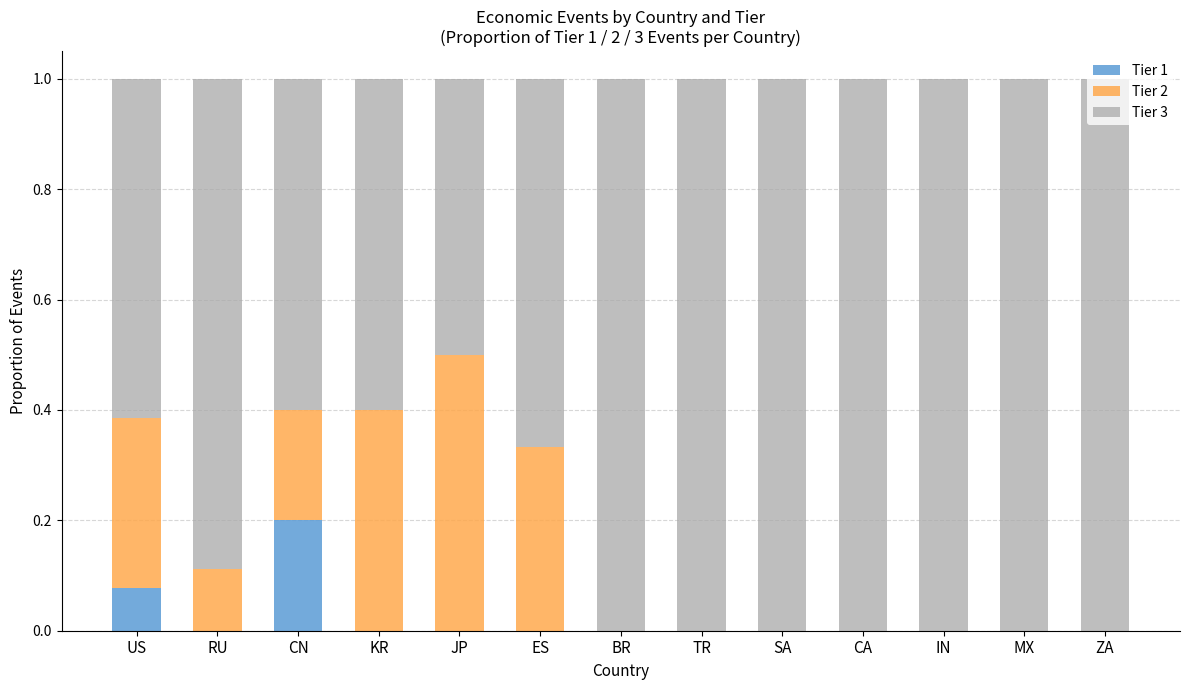

Which category has the highest value in the Tier 1 series?

CN